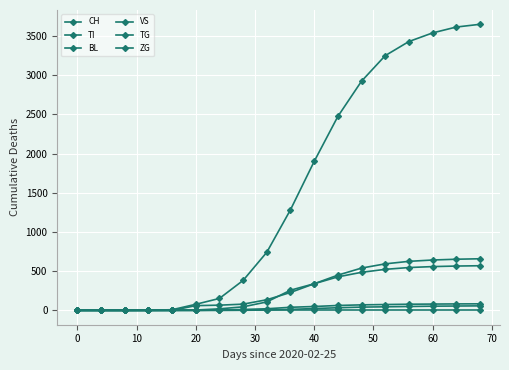

What is the sum of all BL values?

4944